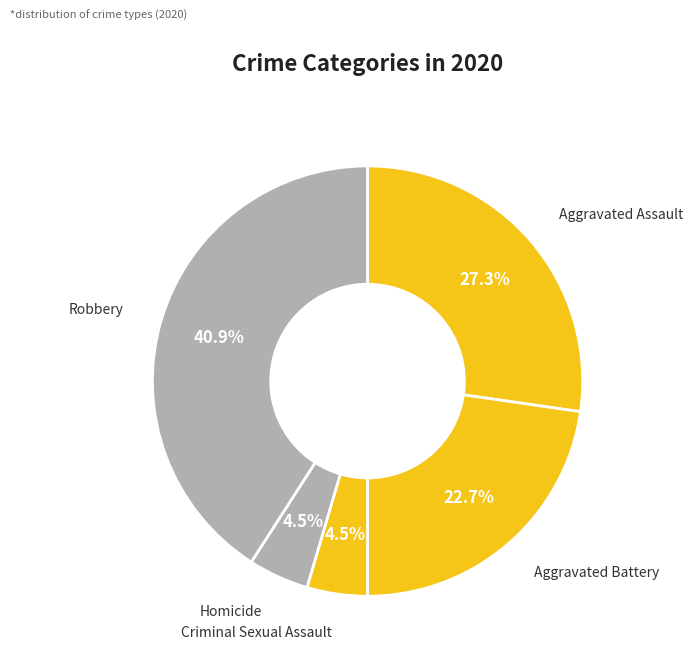

Is there any slice that represents more than half of the pie?

No